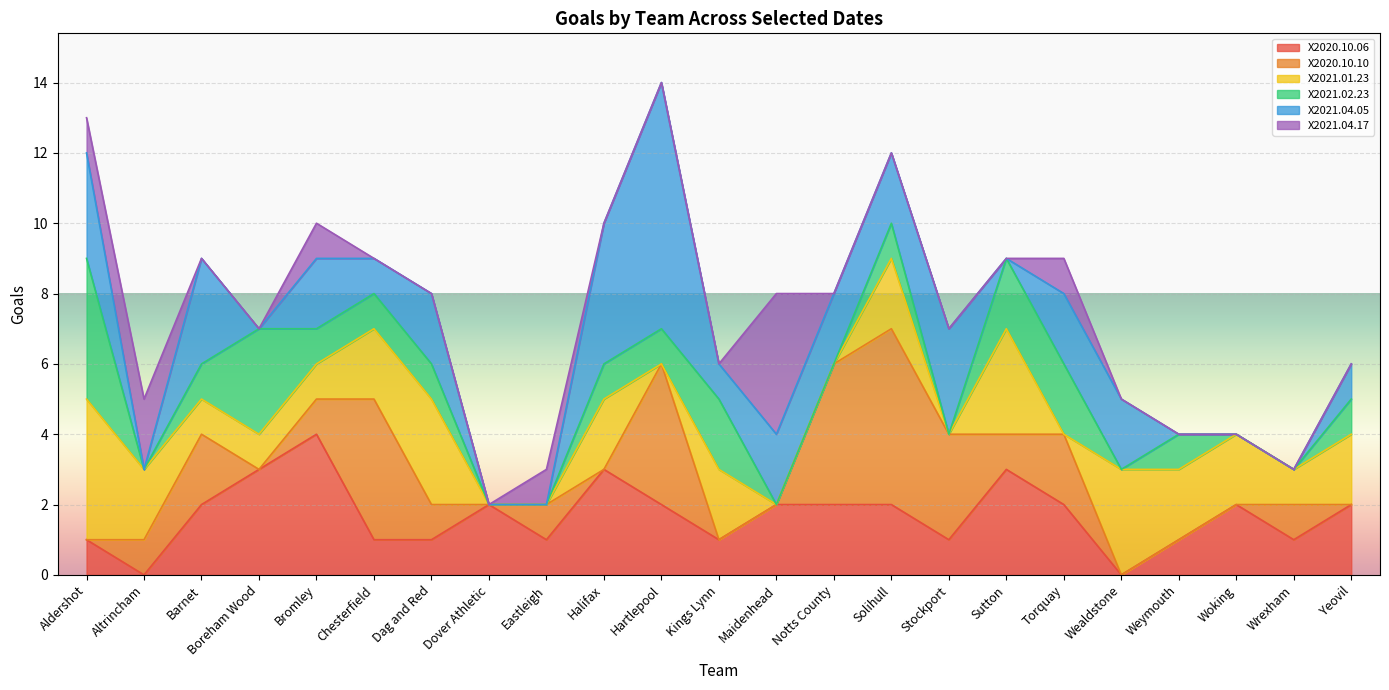

List the labels in order of X2020.10.10 value, largest first.

Solihull, Chesterfield, Hartlepool, Notts County, Stockport, Barnet, Torquay, Altrincham, Bromley, Dag and Red, Eastleigh, Sutton, Wrexham, Aldershot, Boreham Wood, Dover Athletic, Halifax, Kings Lynn, Maidenhead, Wealdstone, Weymouth, Woking, Yeovil